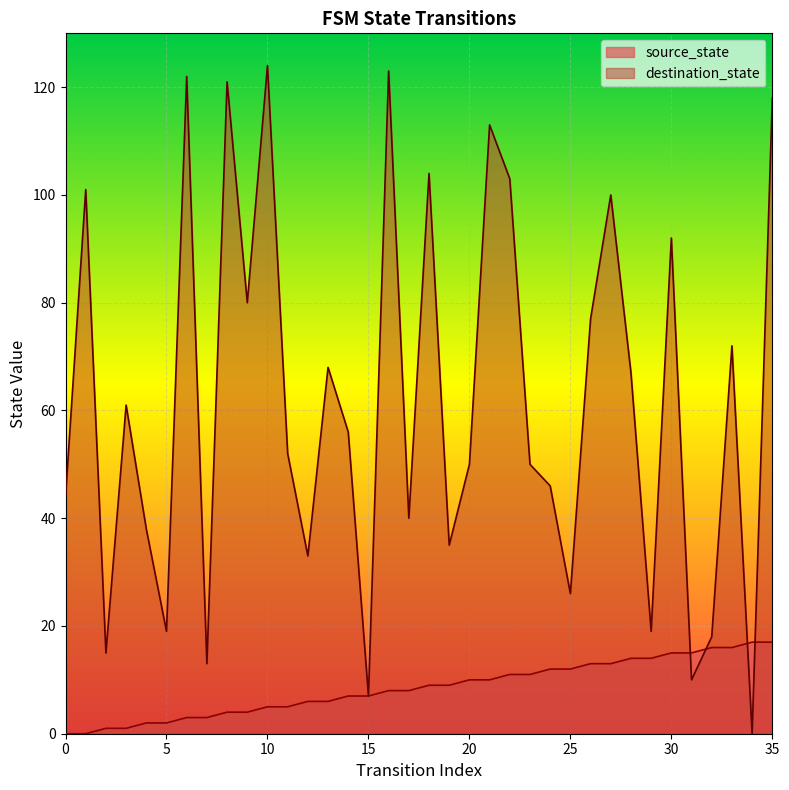

Does the chart display data point markers on the line(s)?

No